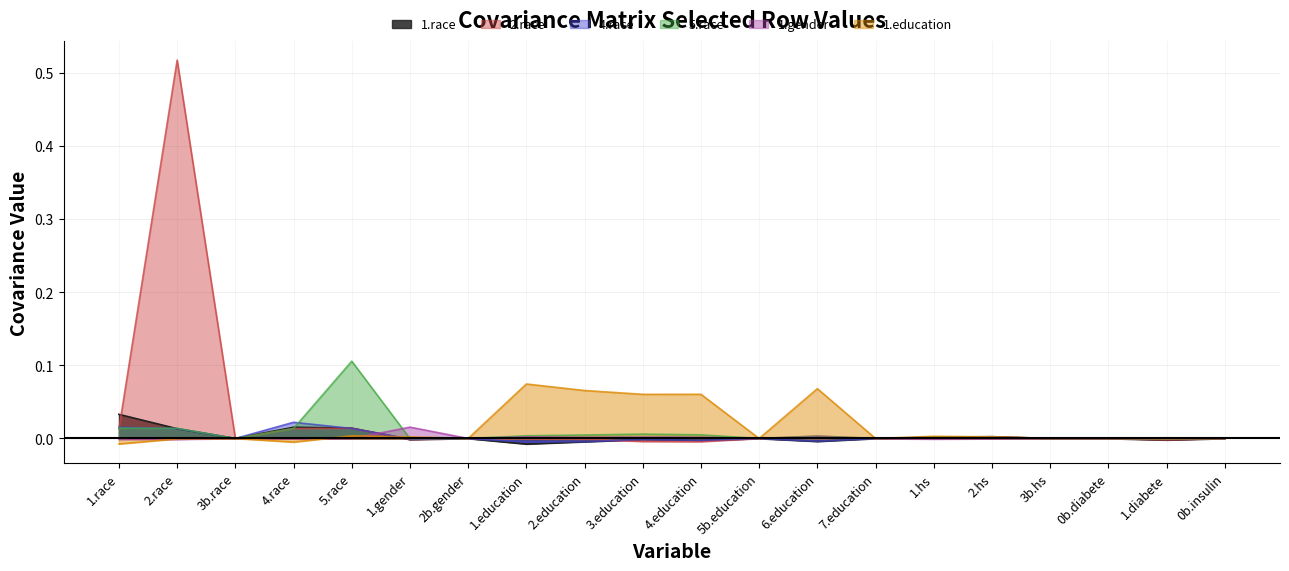

What is the maximum value for 1.education?

0.1